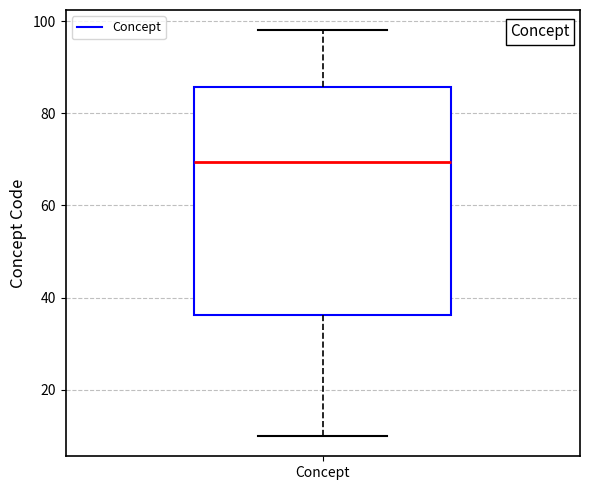

Where does the lower whisker of the box for Concept end on the y-axis? The values are not printed on the chart, so give them approximately, as read against the axis.

10